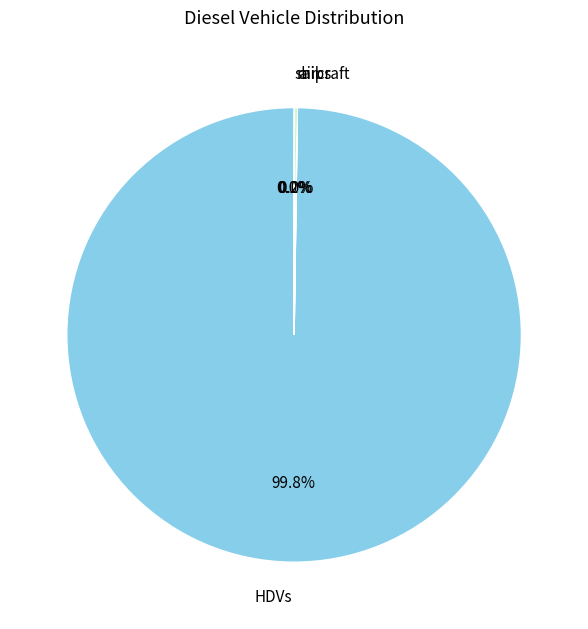

Which category has the biggest portion of the pie?

HDVs